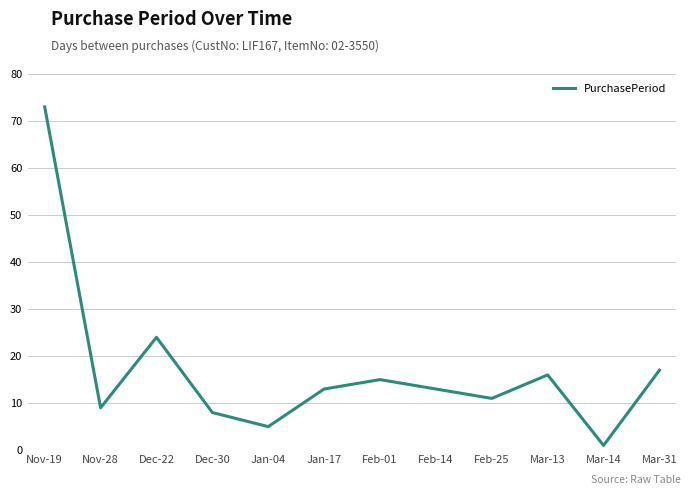

How many interior local peaks (higher than both neighbors) does the data have?

3